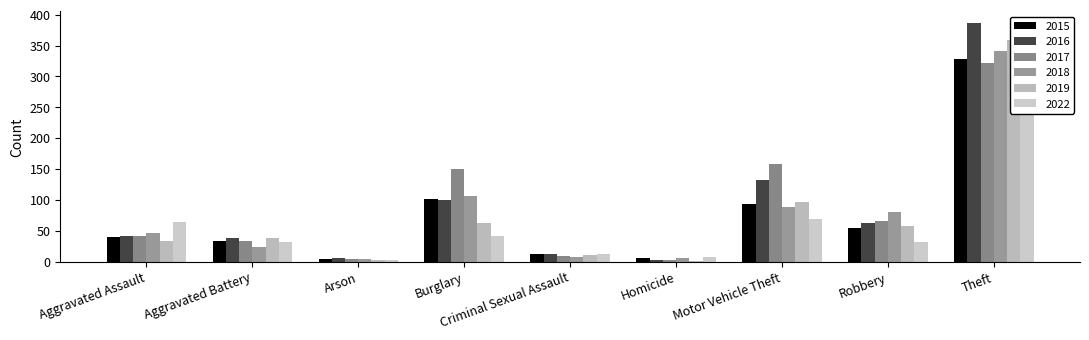

The value of 2018 at Criminal Sexual Assault is 2. True or false?

False